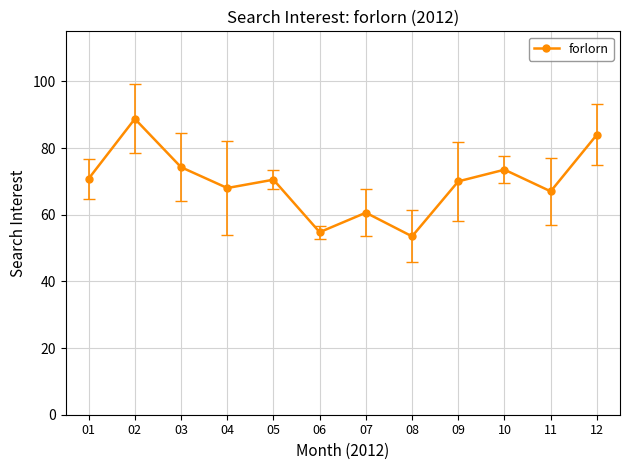

Count the number of categories in the chart.

12